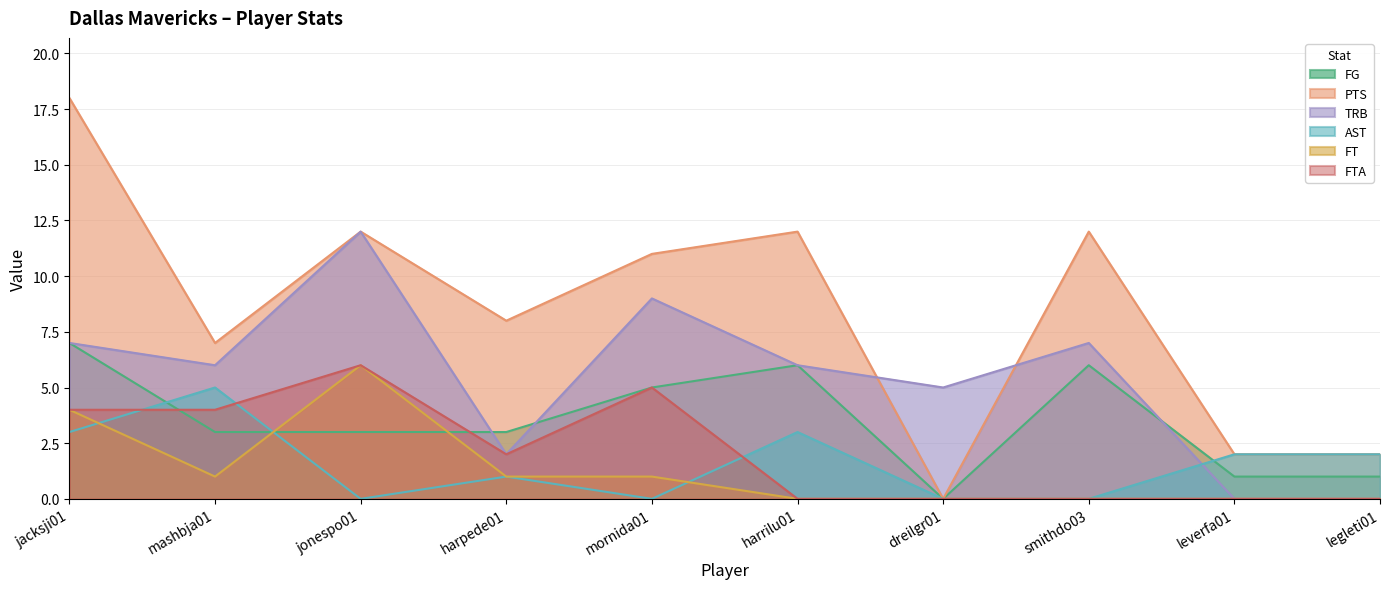

True or false: FTA and TRB cross at least once.

False